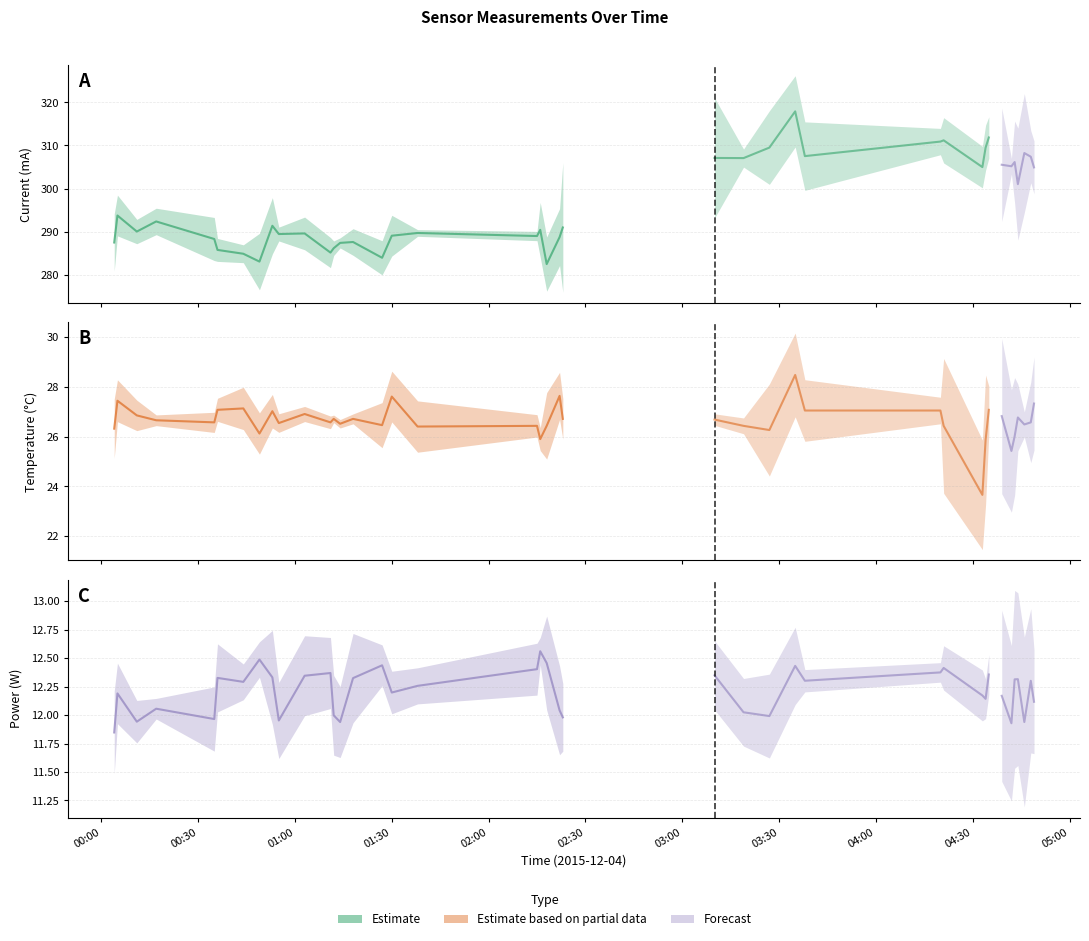

Where is Current nearest to the value 300?

2015-12-04 04:44